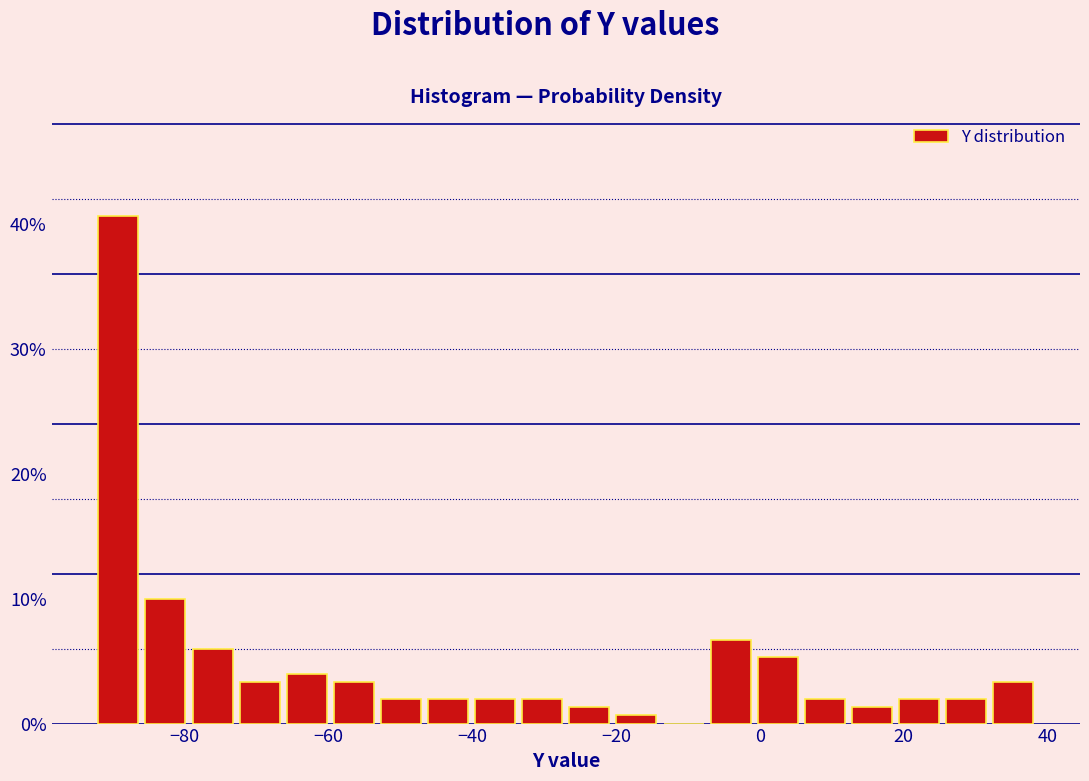

Read against the x-axis, roughly where is the centre of the tallest bar?

-90